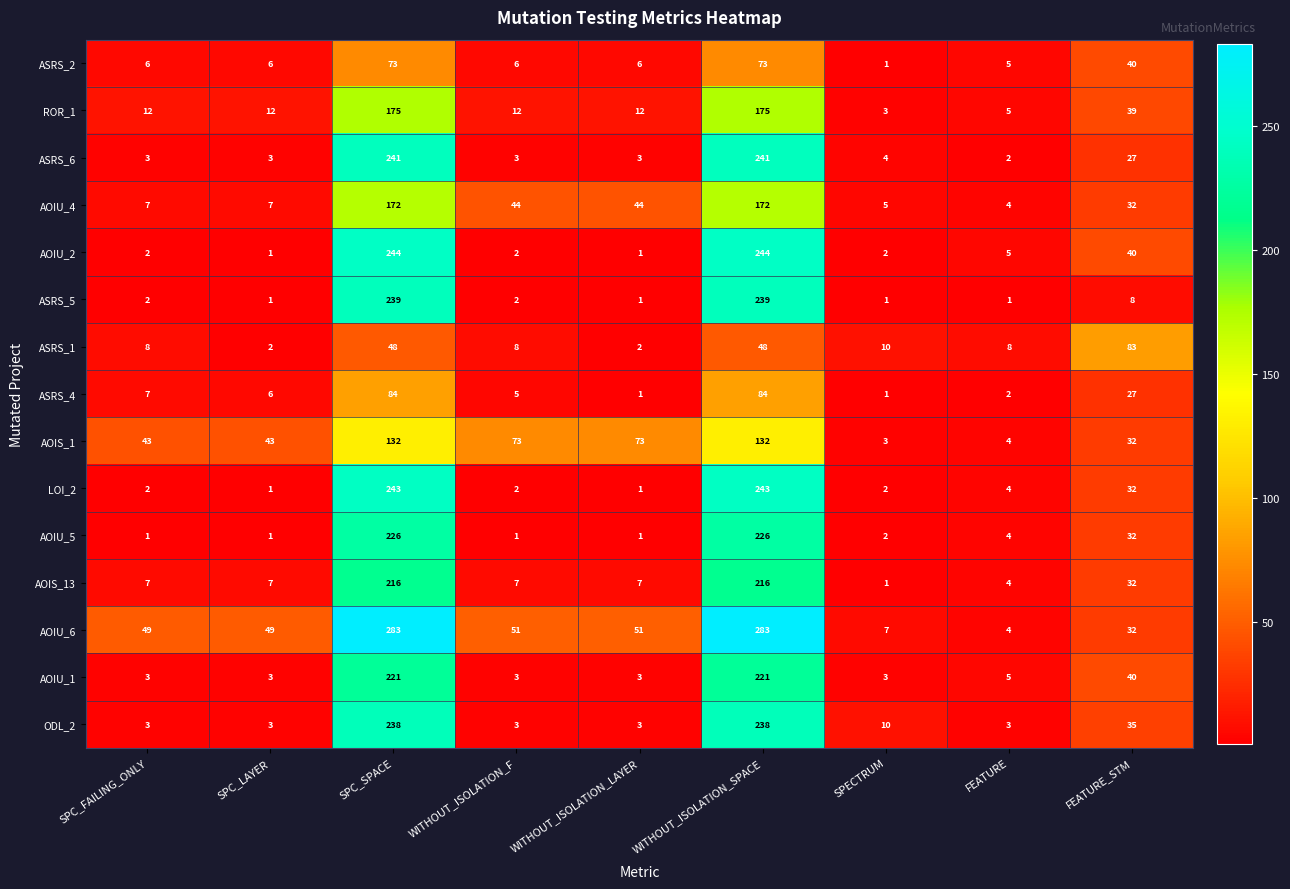

Which series has the largest total across all categories?

AOIU_6